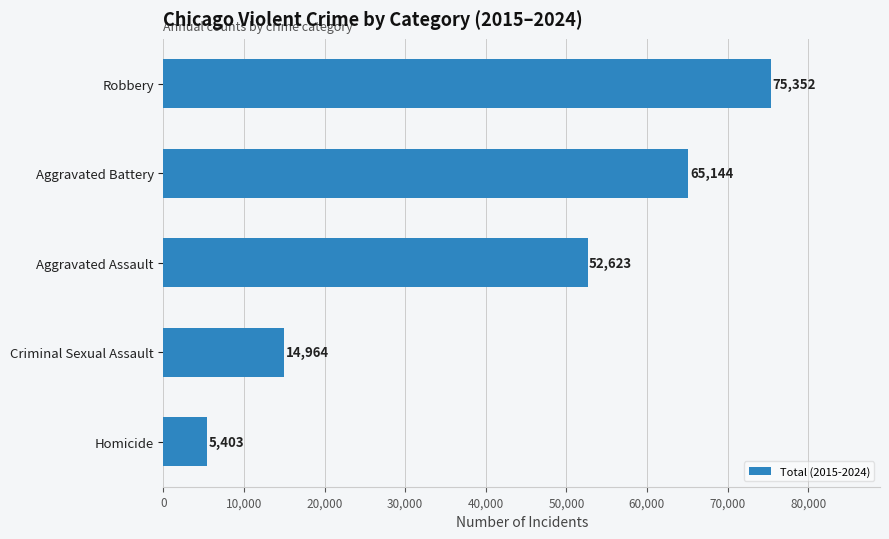

Reading top to bottom, extract all data points from this chart.

Robbery=75352	Aggravated Battery=65144	Aggravated Assault=52623	Criminal Sexual Assault=14964	Homicide=5403